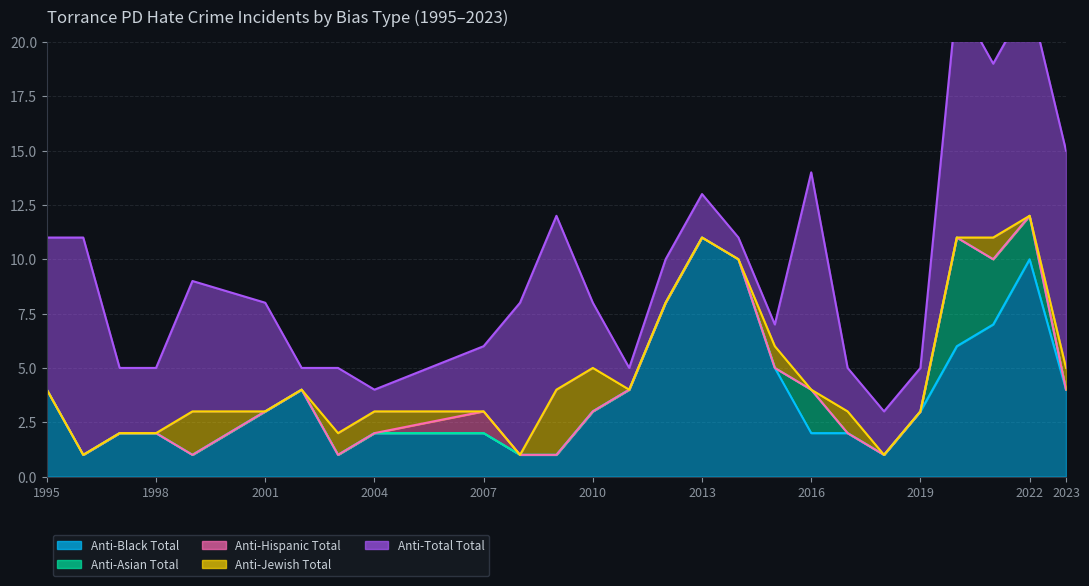

What is the difference between the second highest and minimum values in the anti_black_total series?

9